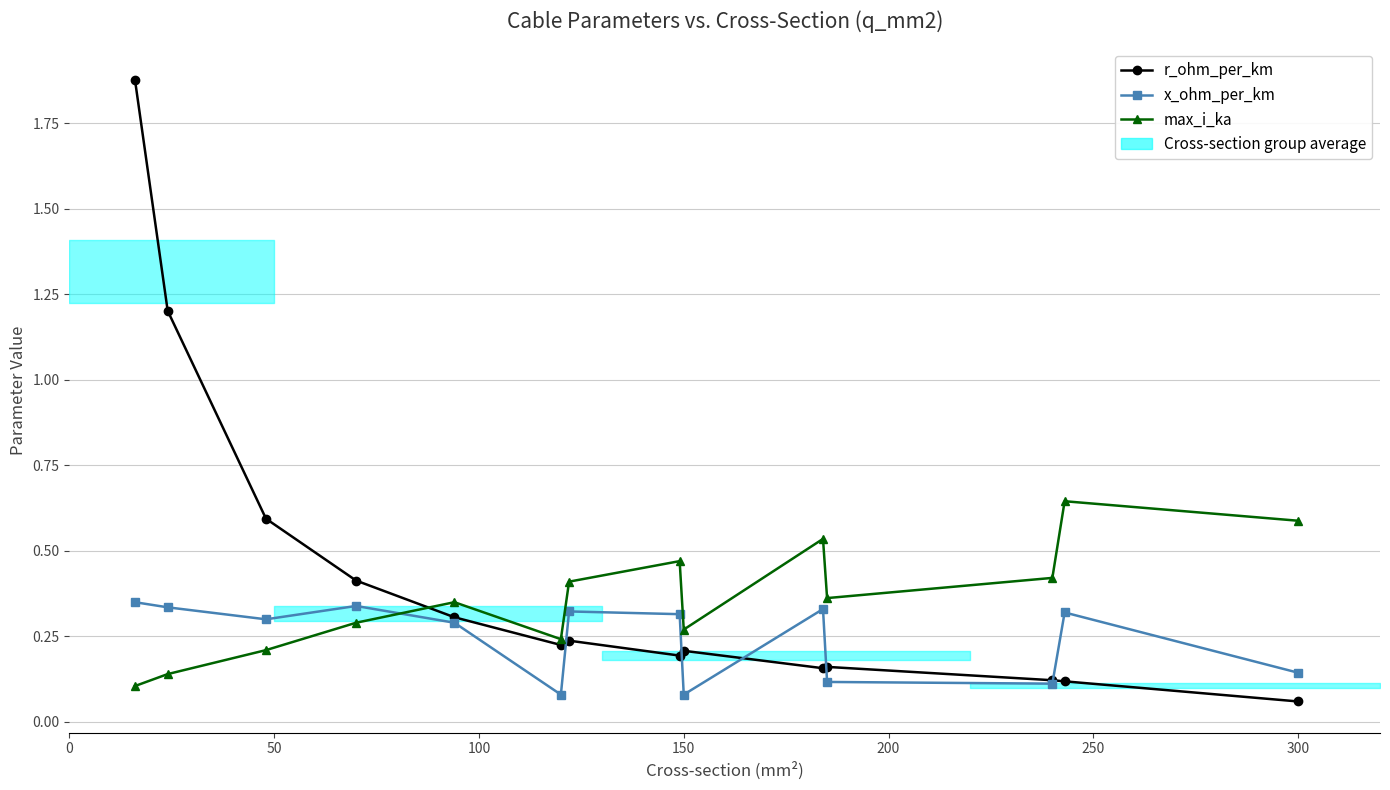

How many lines are shown in the chart?

3